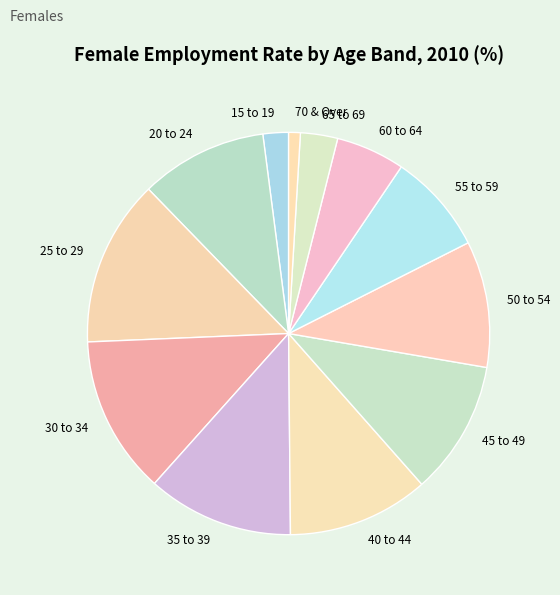

How many segments does this pie chart have?

12